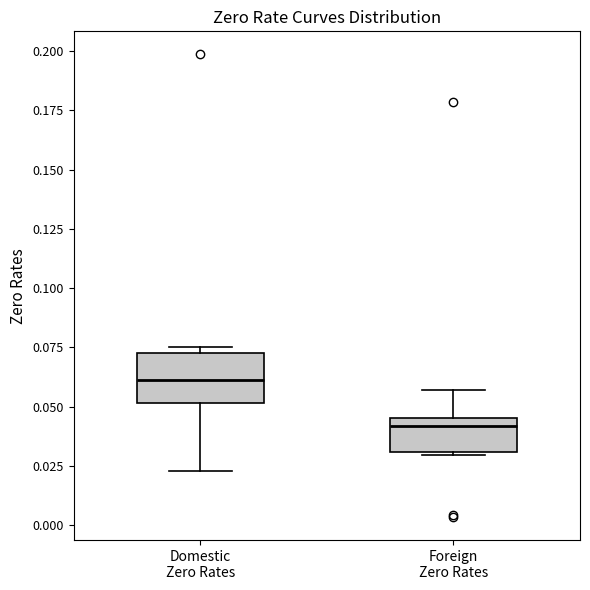

Reading left to right, read every box against the y-axis: the position of its median line, the range the box covers, and the ends of its whiskers. The values are not printed on the chart, so give them approximately, as read against the axis.

Domestic Zero Rates: median 0.060, box 0.050 to 0.075, whiskers 0.025 to 0.075 (just above the box's upper edge)
Foreign Zero Rates: median 0.040, box 0.030 to 0.045, whiskers 0.030 to 0.055